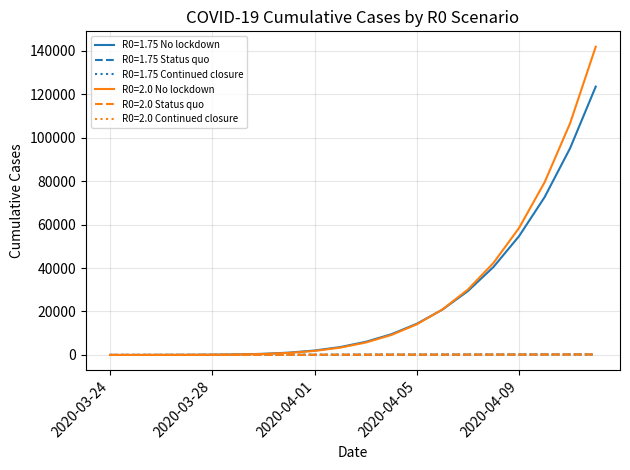

List the series in order of their peak value, highest first.

R0=2.0 No lockdown, R0=1.75 No lockdown, R0=1.75 Status quo, R0=1.75 Continued closure, R0=2.0 Status quo, R0=2.0 Continued closure